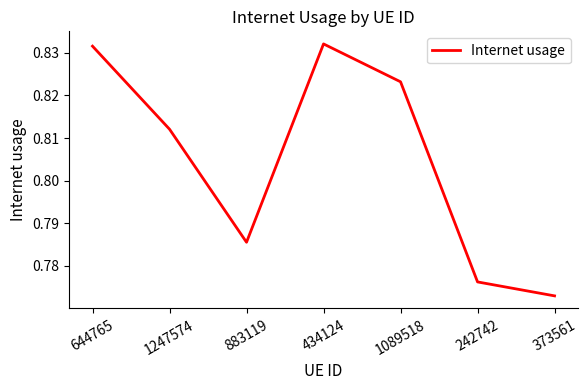

How many series are shown in this chart?

1